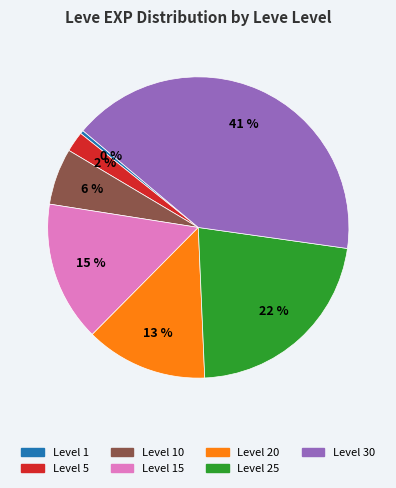

Is there a majority slice in this chart?

No